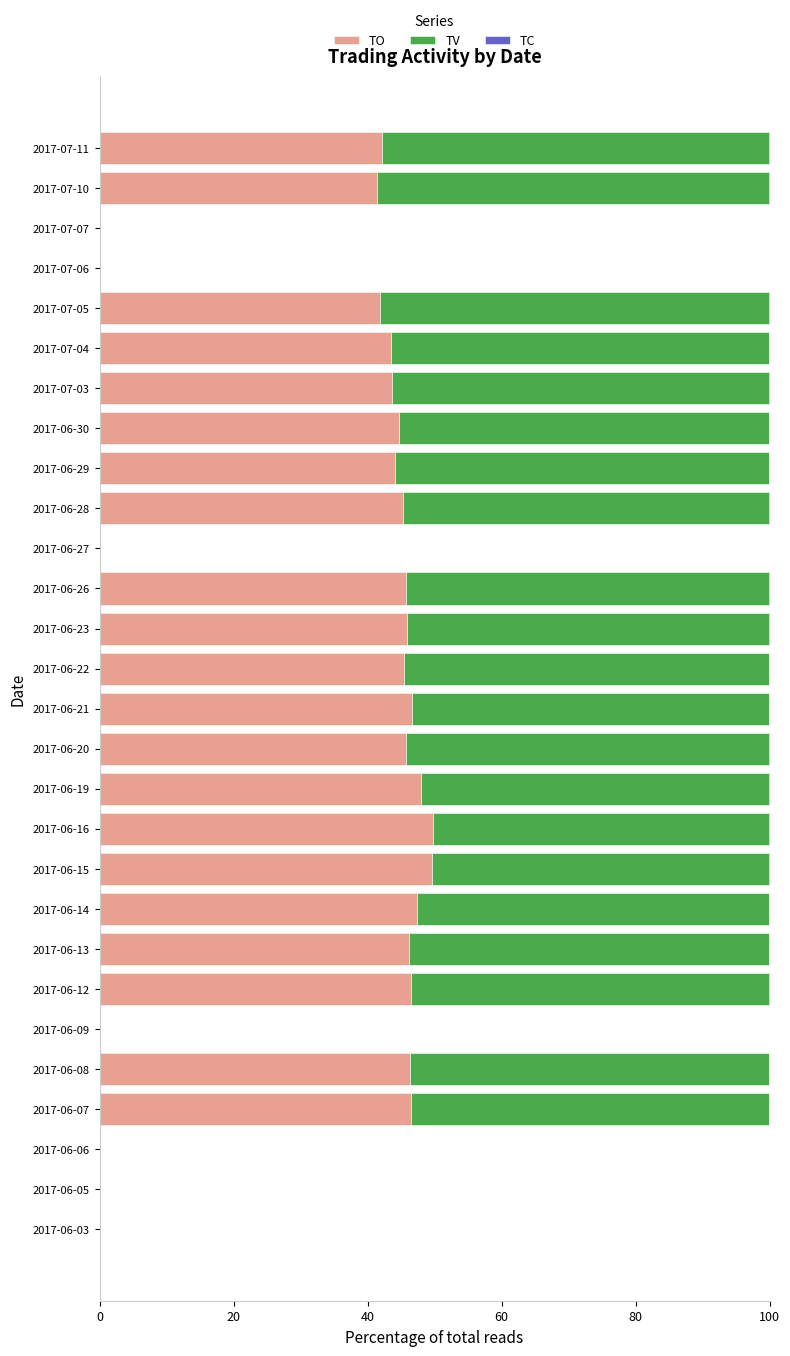

The value of TO at 2017-06-03 is 0.0. True or false?

True